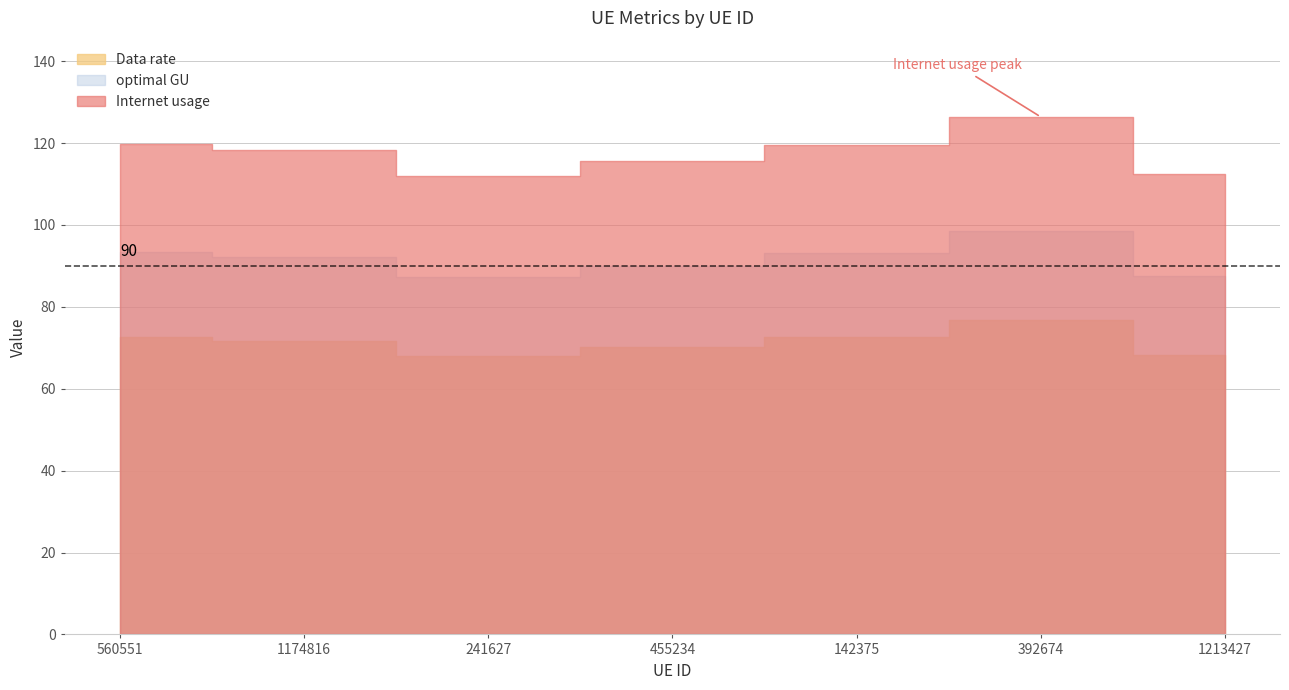

At how many categories does at least one series exceed 83?

7